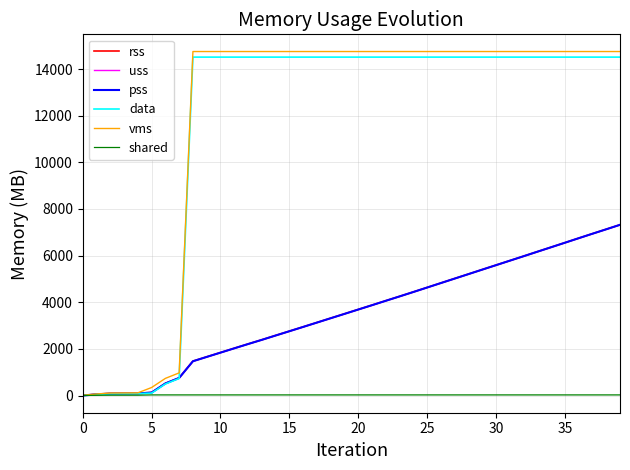

Which series has the widest spread of values?

vms